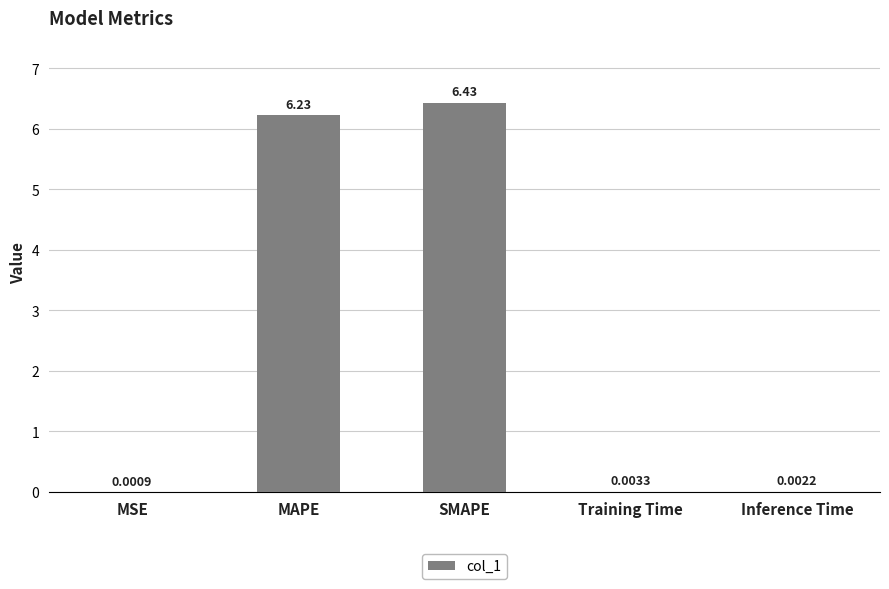

What is the average value?

2.5